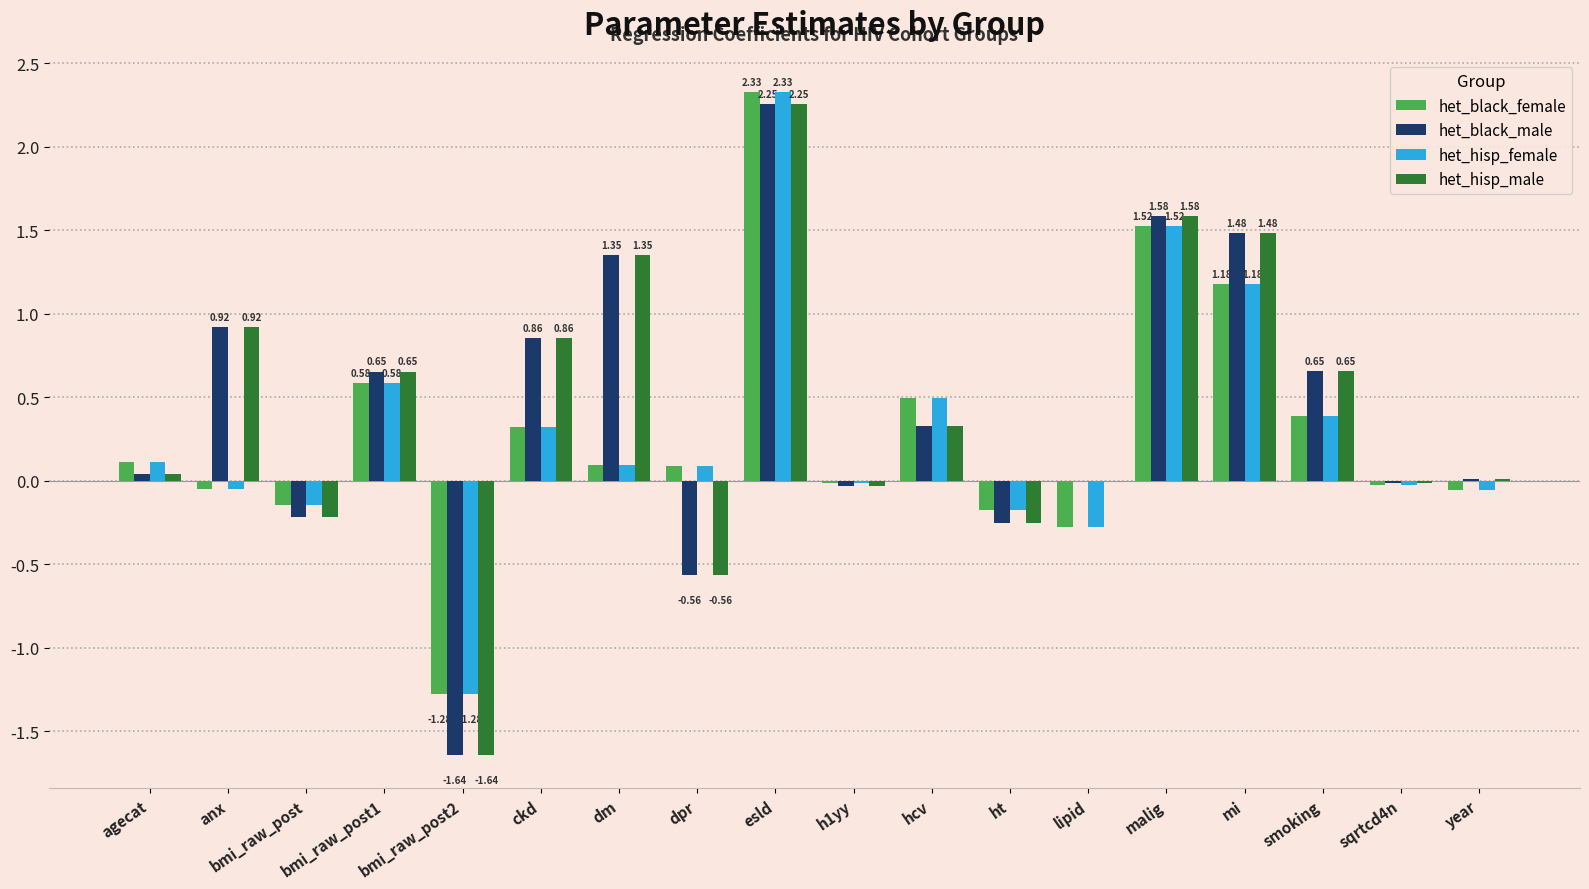

What are all the series names shown in the legend?

het_black_female, het_black_male, het_hisp_female, het_hisp_male